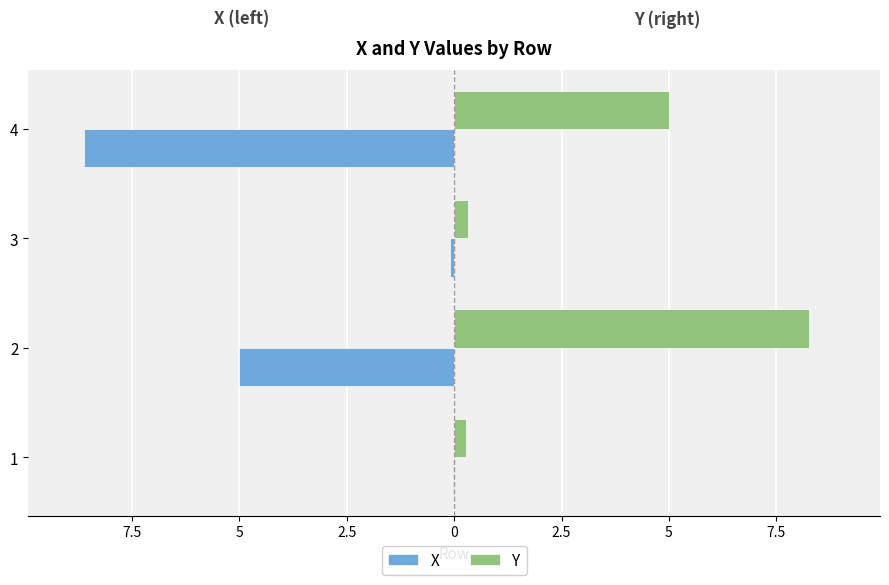

What position from the right is 7.5?

3